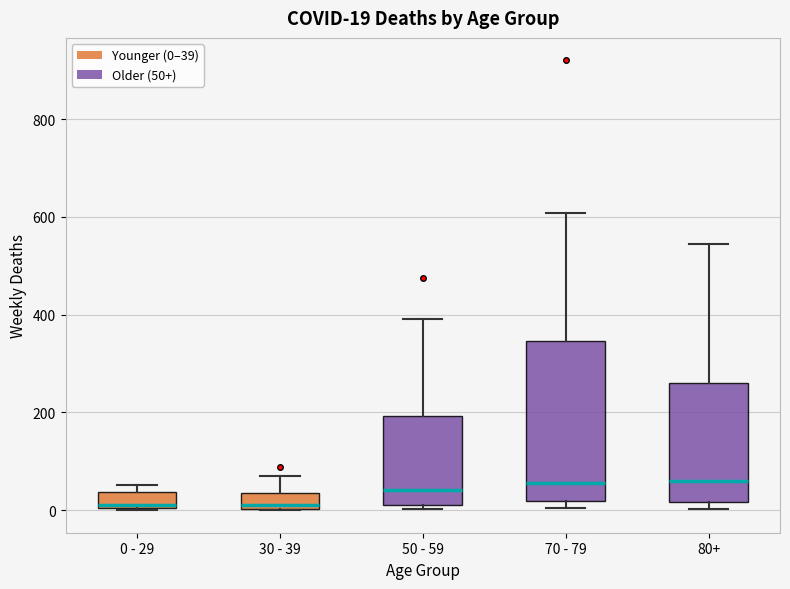

Which box is the tallest, from its lower edge to its upper edge?

70 - 79